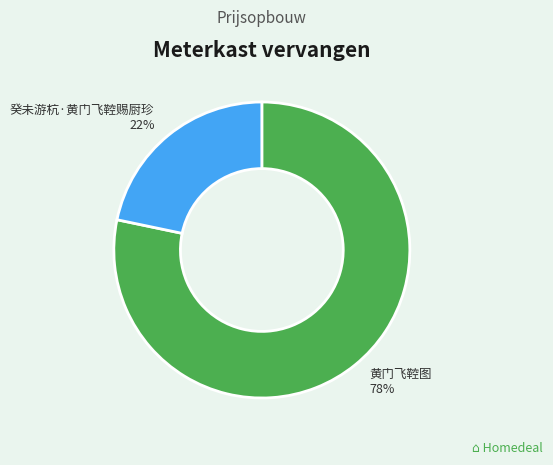

Do 黄门飞鞚图 and 癸未游杭·黄门飞鞚赐厨珍 together represent more than half of the pie?

Yes